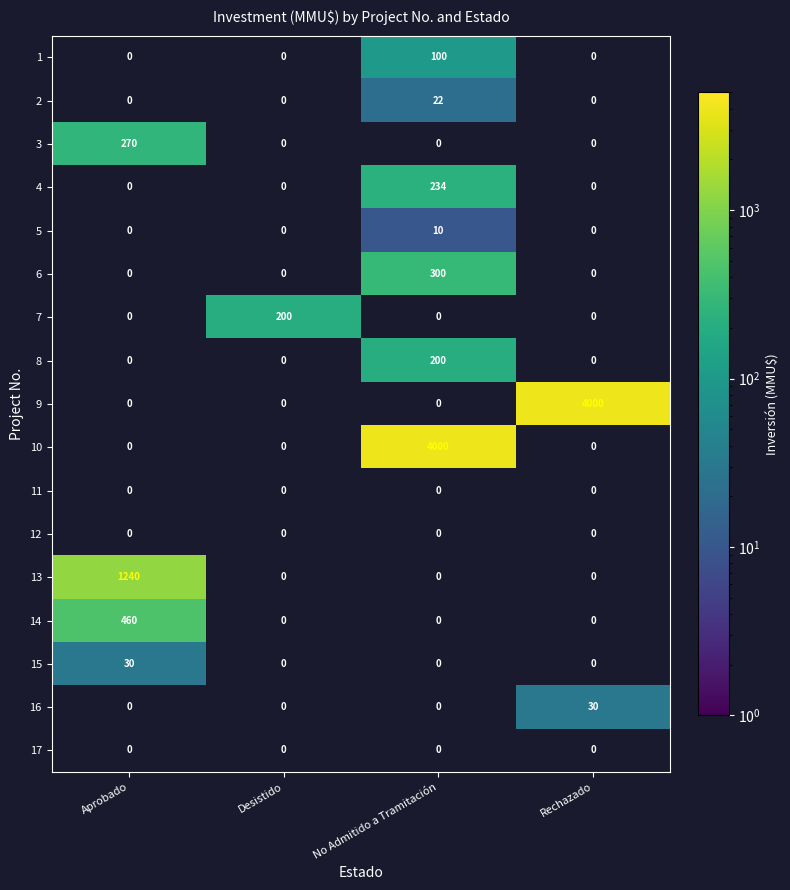

The 17 series shows 0 at Rechazado. True or false?

True